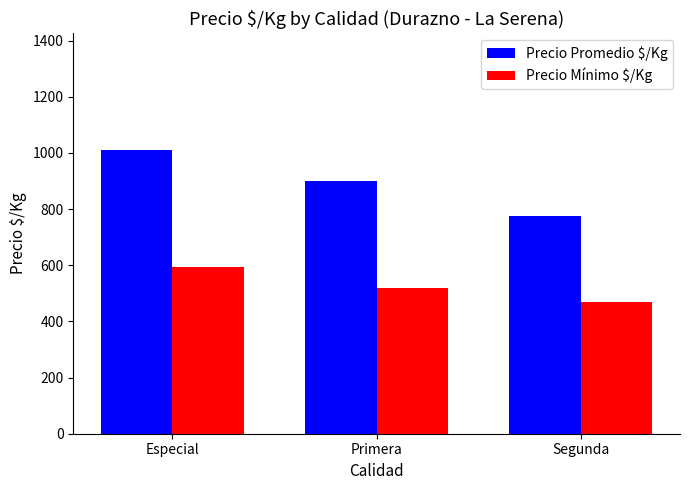

How many Precio Mínimo $/Kg values are between 469 and 594?

3